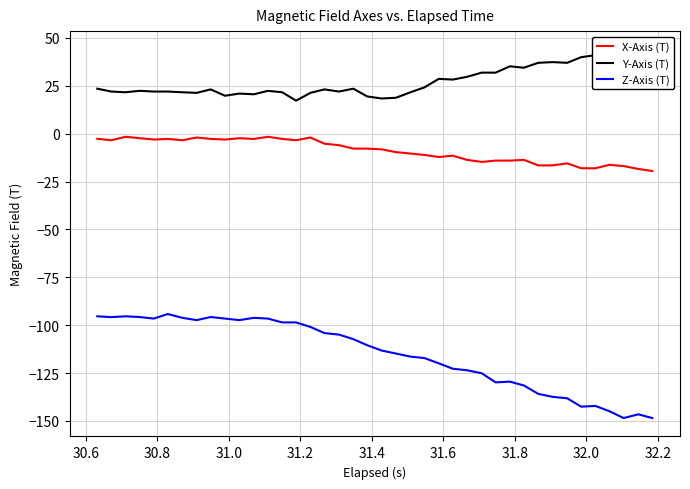

What is the minimum value for Z-Axis (T)?

-148.5